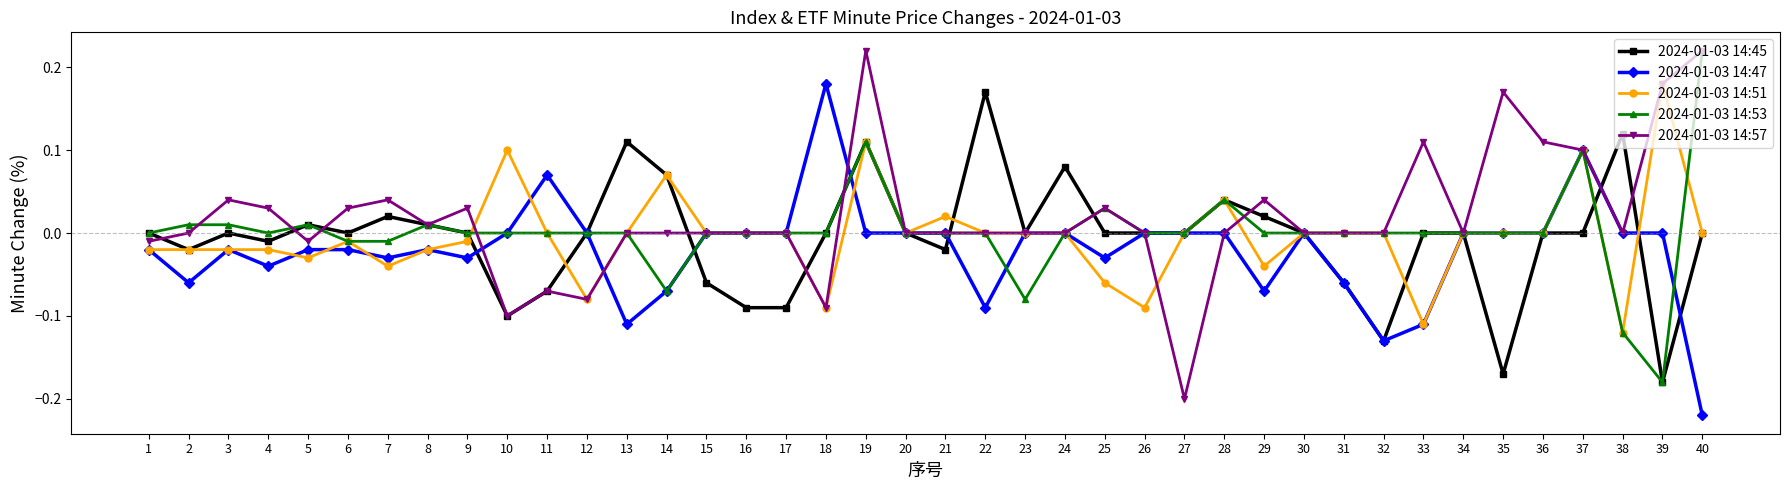

True or false: 2024-01-03 14:47 has more than 0 points higher than both neighbors.

True